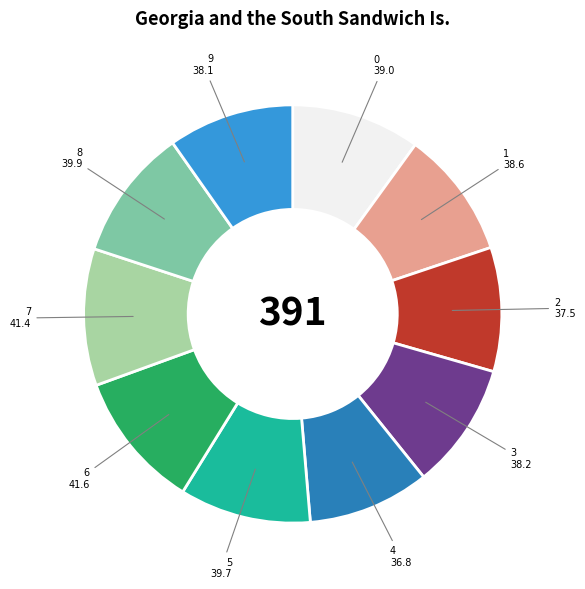

Does any single category account for the majority?

No